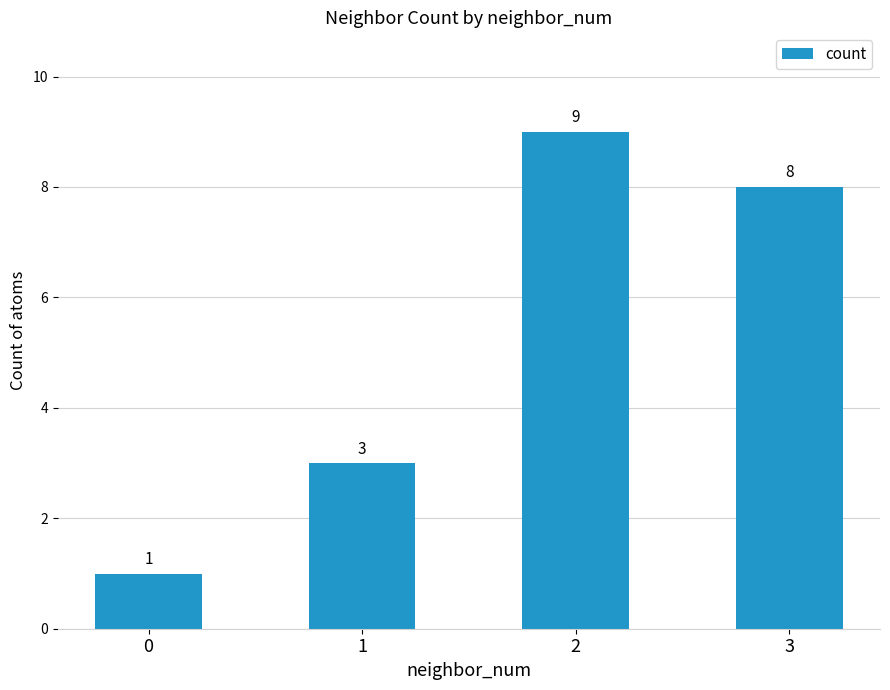

At which label is the value closest to 5?

1